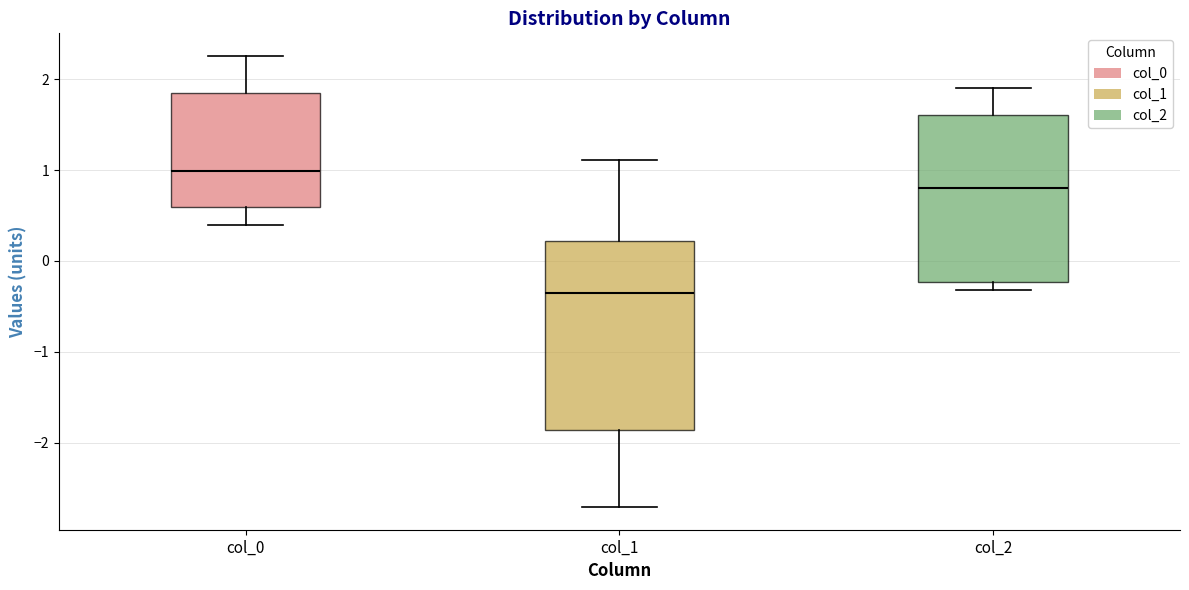

Which box's median line is the lowest?

col_1